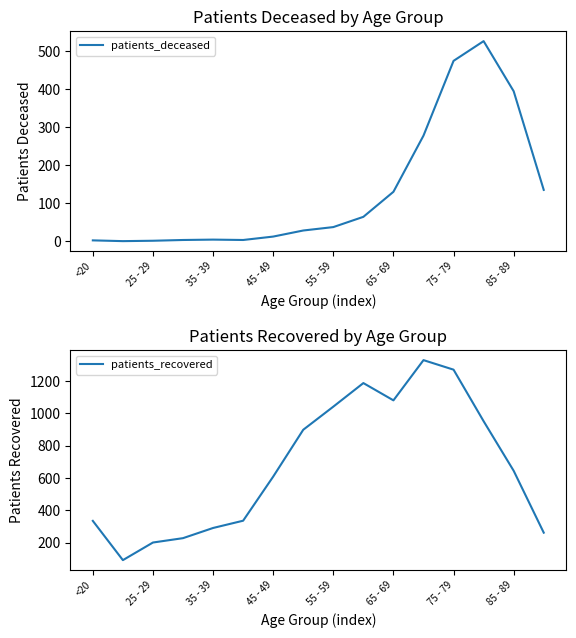

At which label is patients_recovered closest to 711?

85 - 89